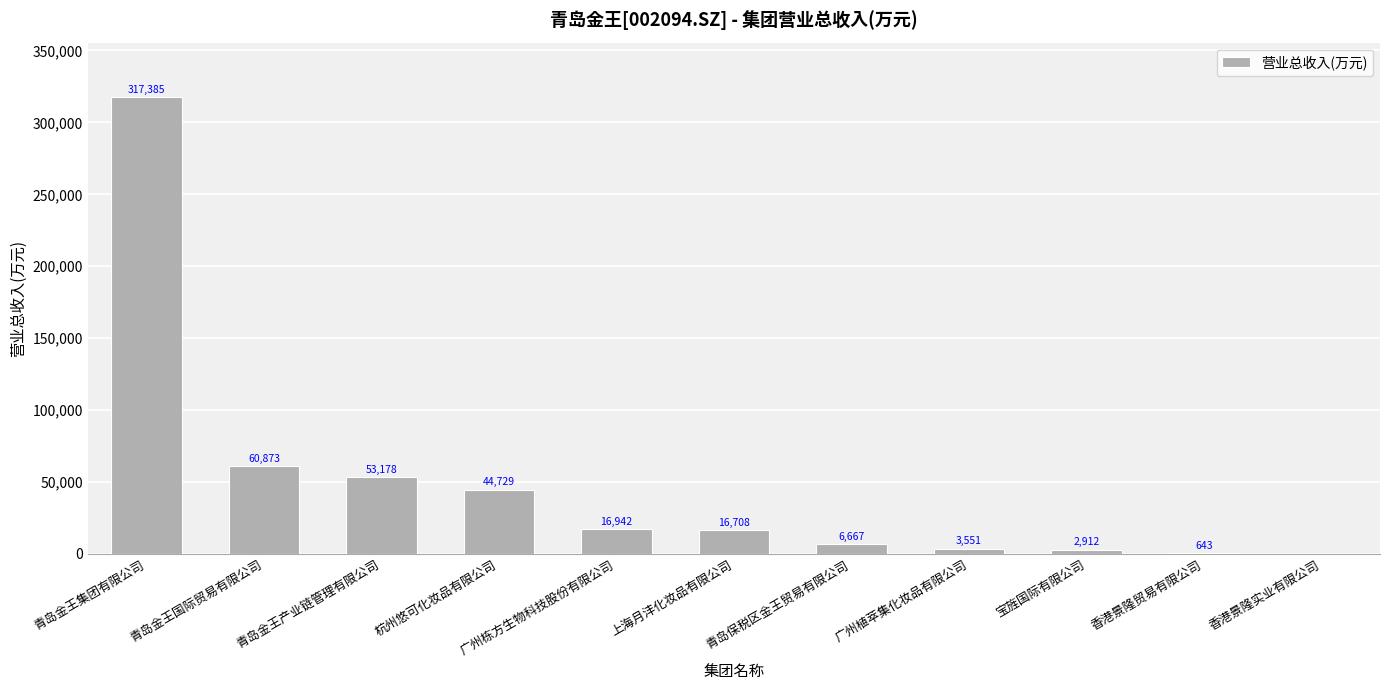

True or false: the data shows 0.0 at 香港景隆实业有限公司.

True